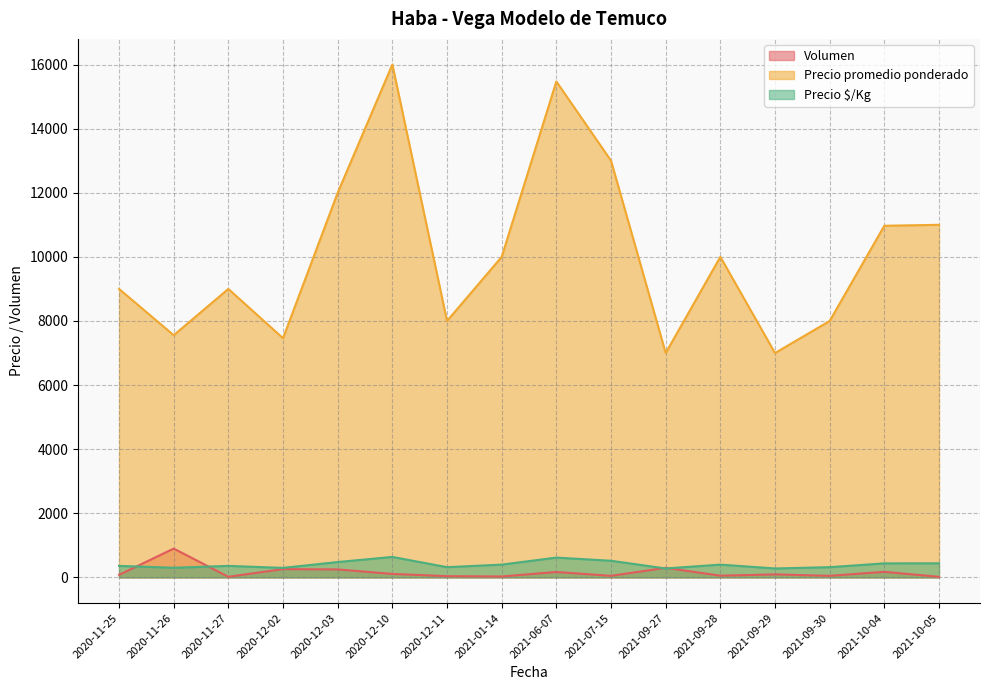

What is the difference between the second highest and minimum values in the Precio promedio ponderado series?

8471